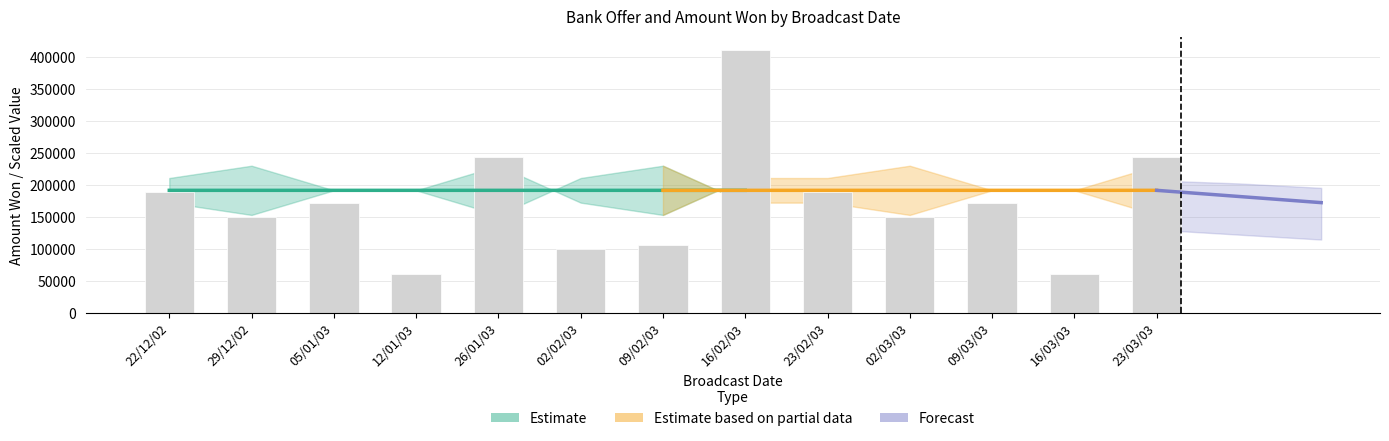

True or false: the data shows 189000 at 23/02/03.

True